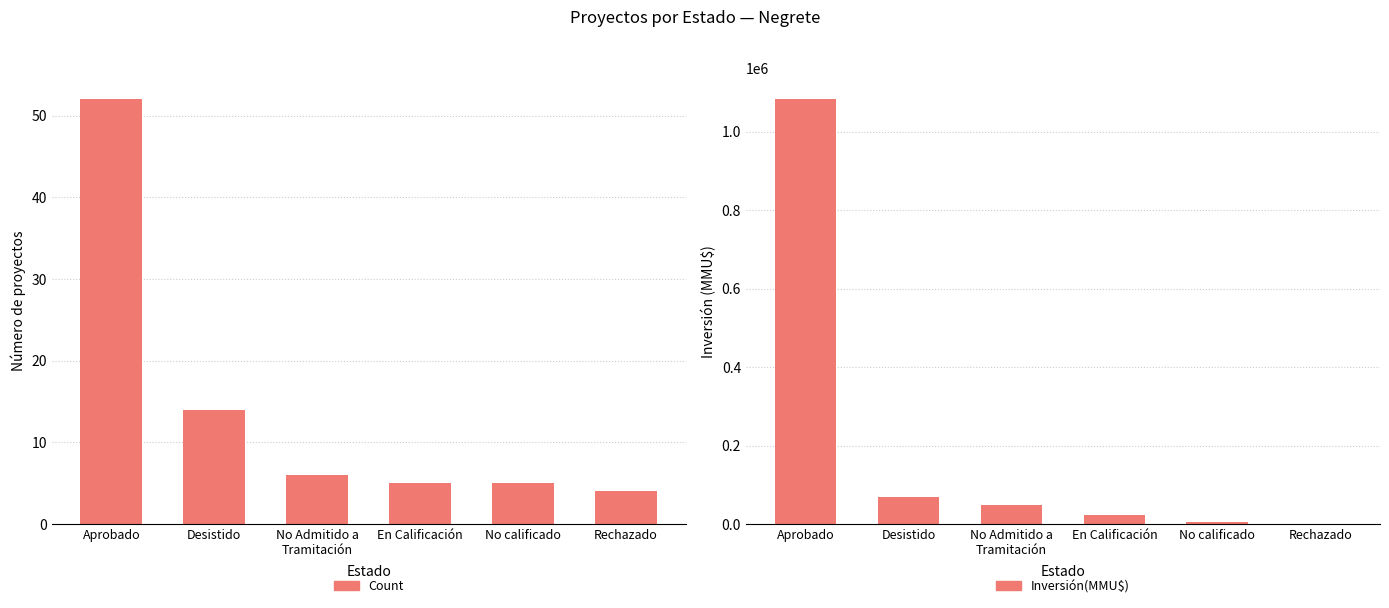

At how many categories does at least one series exceed 1025437?

1